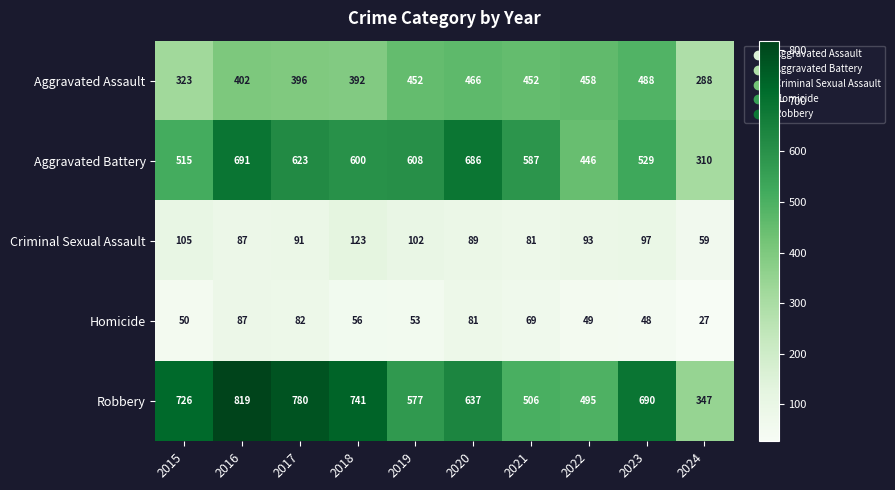

Which series has the largest total across all categories?

Robbery